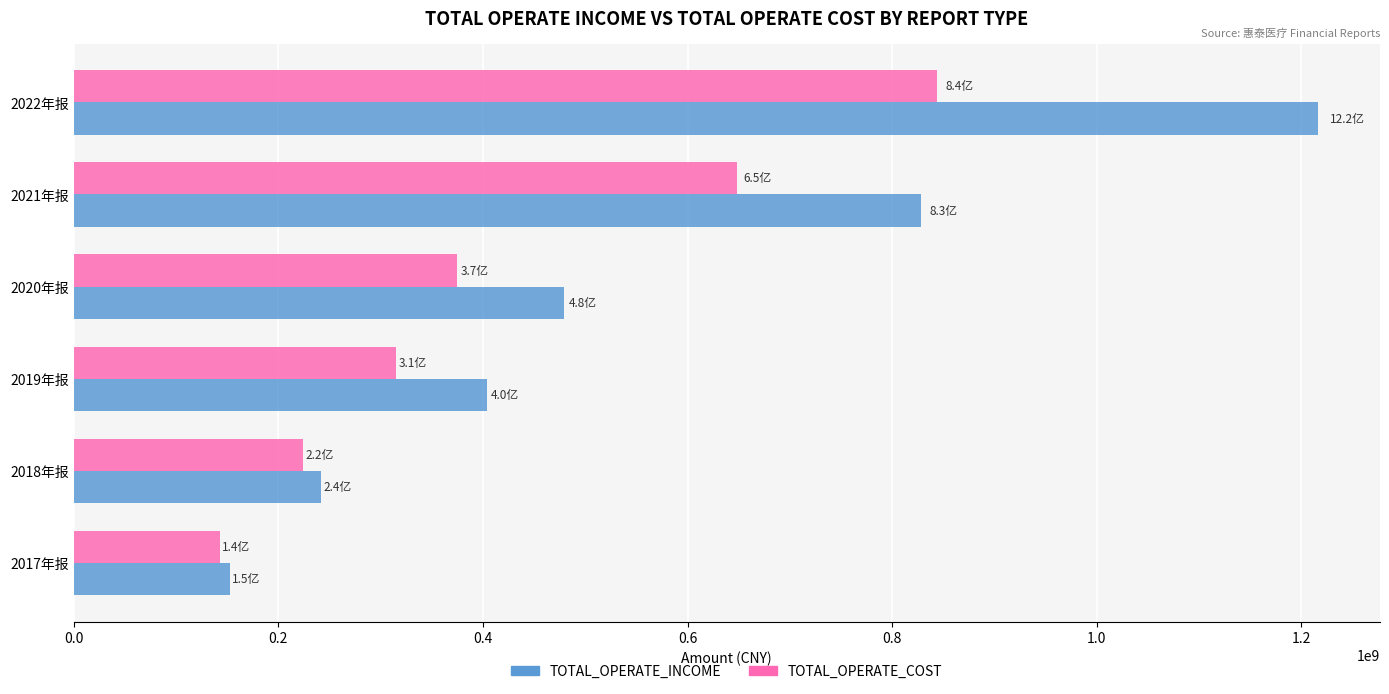

Which series changed the most between 2020年报 and 2022年报?

TOTAL_OPERATE_INCOME